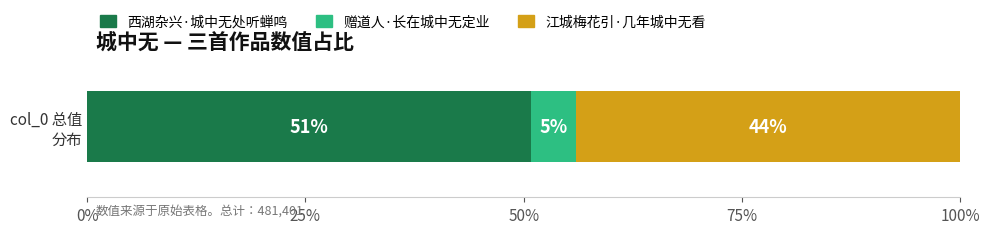

Reading left to right, list all the values displayed in this chart.

244983	24551	211867